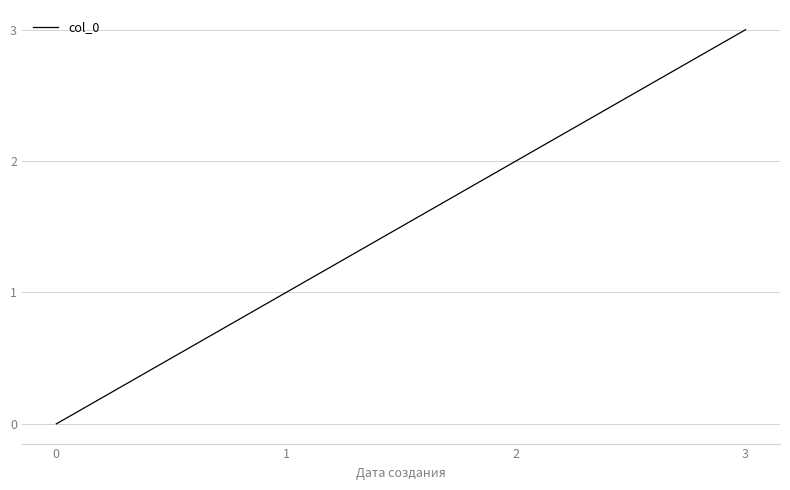

Does the chart display data point markers on the line(s)?

No